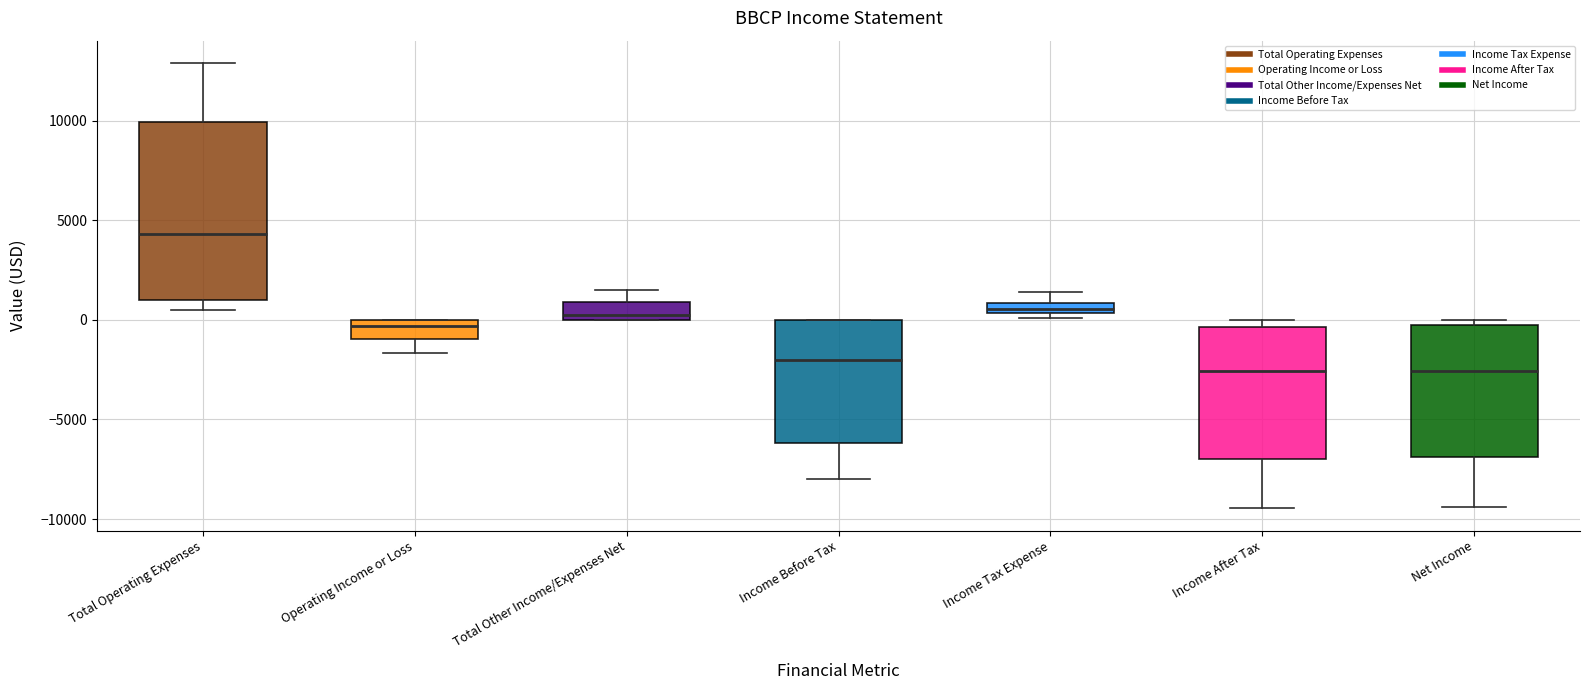

Which box's median line is the highest?

Total Operating Expenses